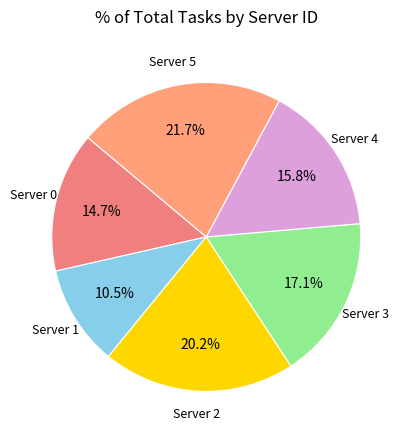

How many slices are in this pie chart?

6